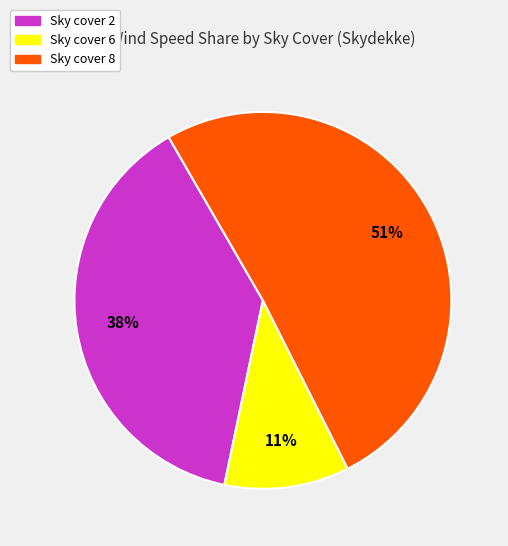

Do Sky cover 8 and Sky cover 6 together represent more than half of the pie?

Yes